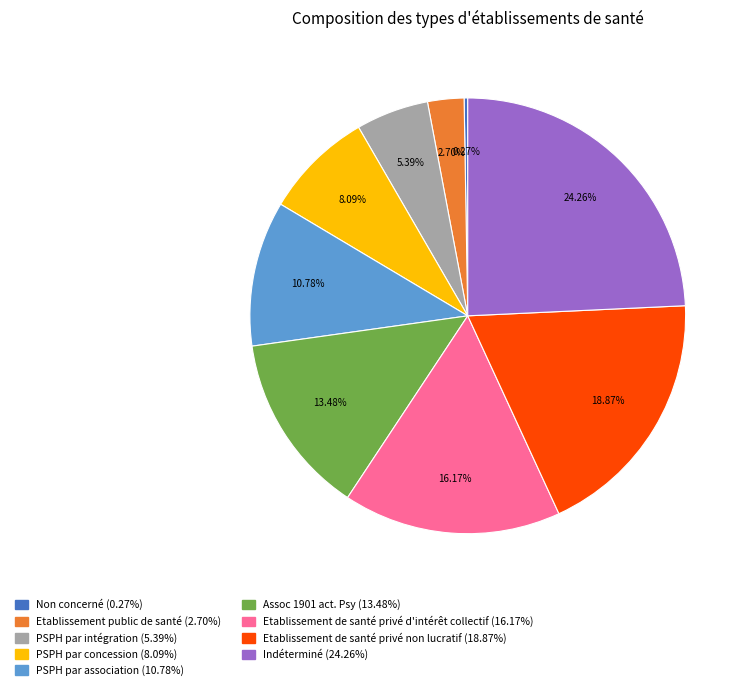

Which has a higher value, Etablissement de santé privé non lucratif or PSPH par intégration?

Etablissement de santé privé non lucratif